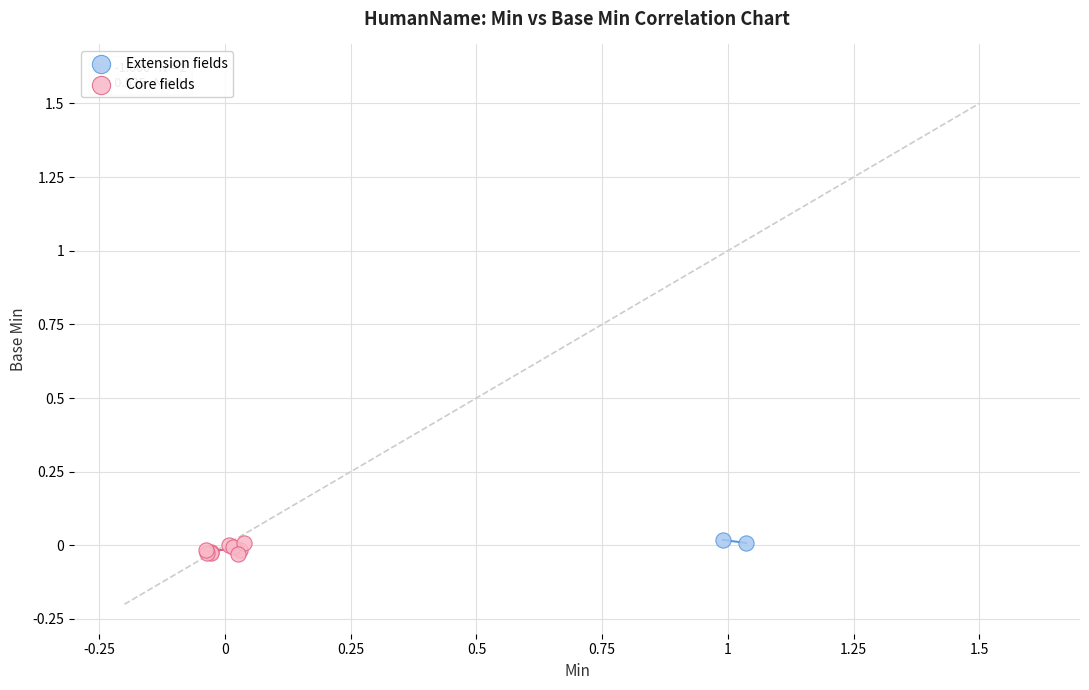

What are all the series names shown in the legend?

Extension fields, Core fields